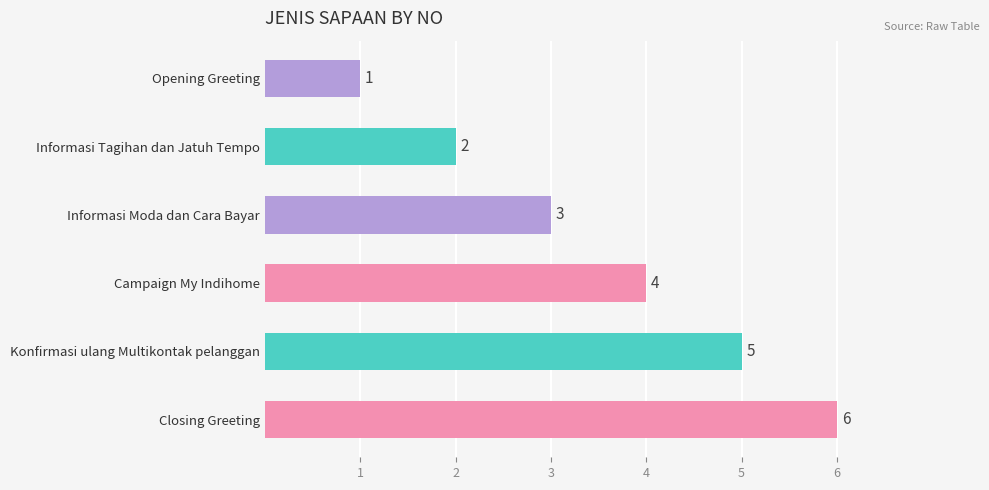

What is the label of the 5th bar from the bottom?

Informasi Tagihan dan Jatuh Tempo